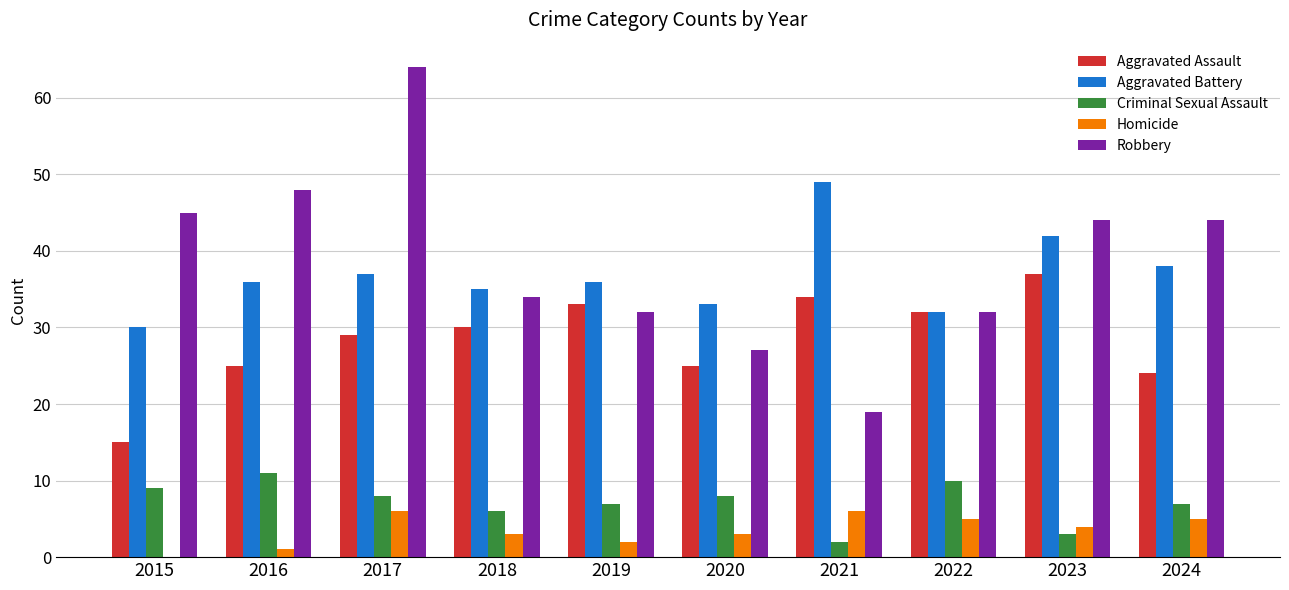

What is the sum of all Homicide values?

35